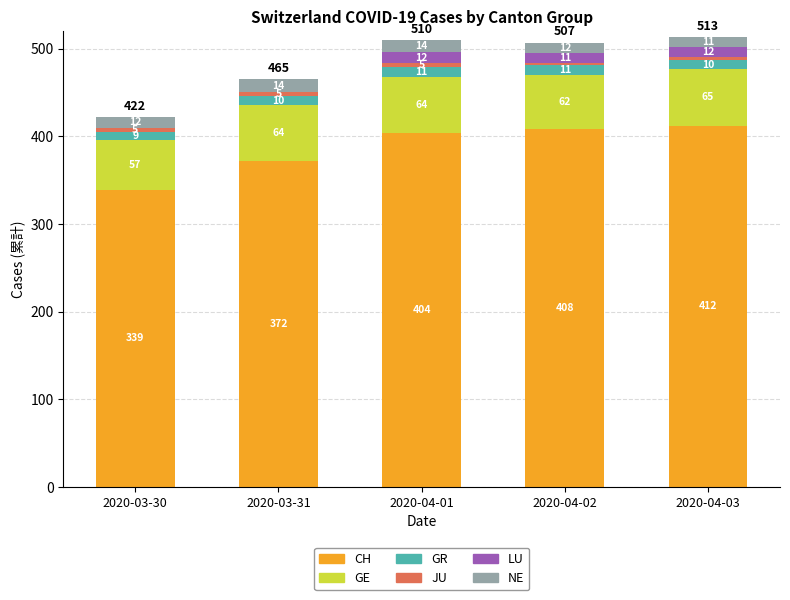

What is the sum of the CH values at 2020-04-02 and 2020-03-30?

747